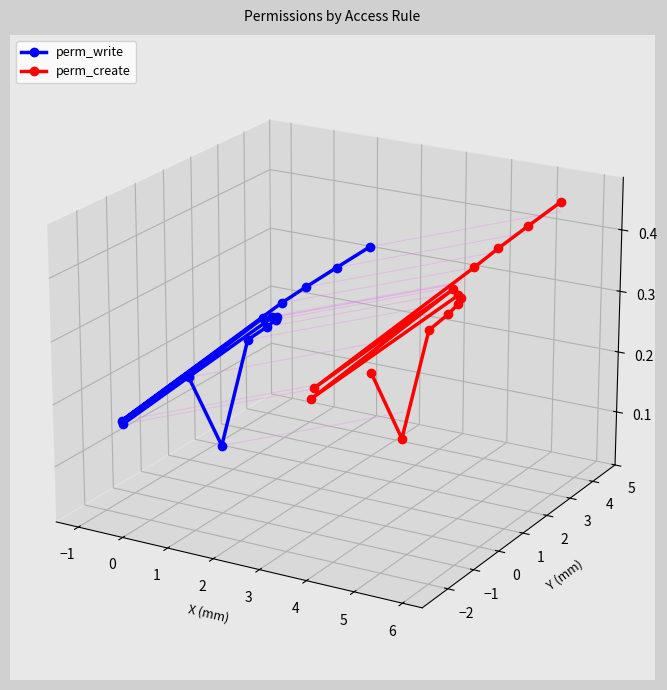

The value of perm_create at 4 is 0.0. True or false?

True